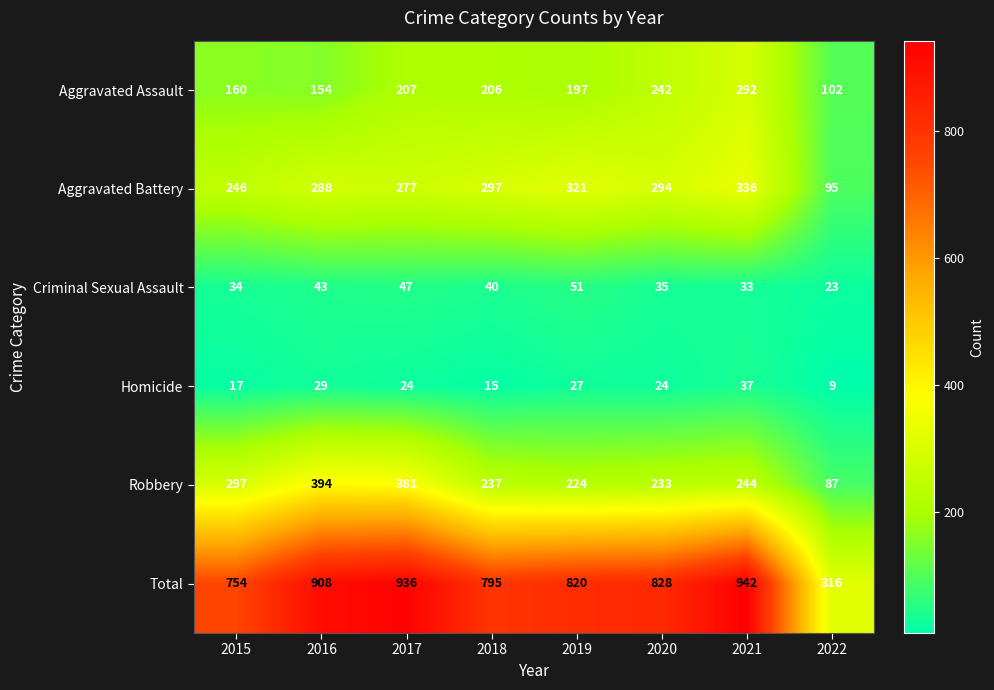

Which series has the largest total across all categories?

Total